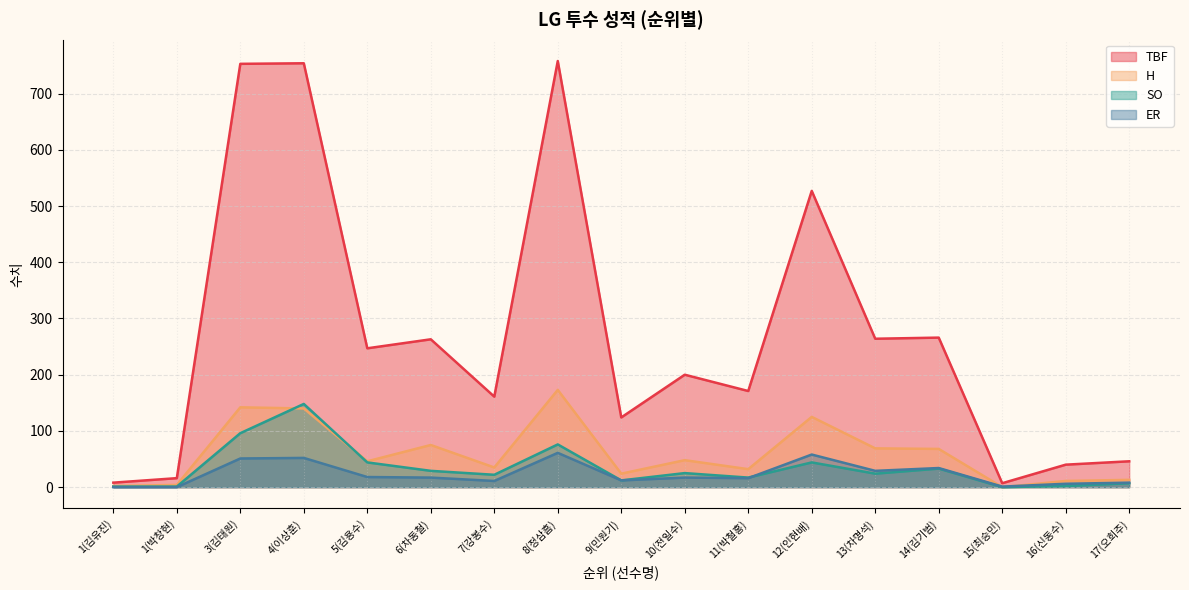

What position from the left is 8(정삼흠)?

8